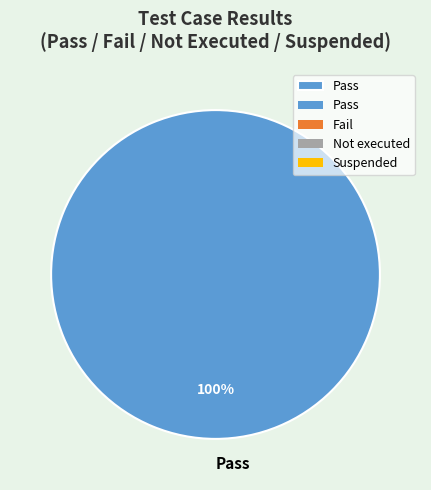

To the nearest percent, what portion does Pass represent?

100%